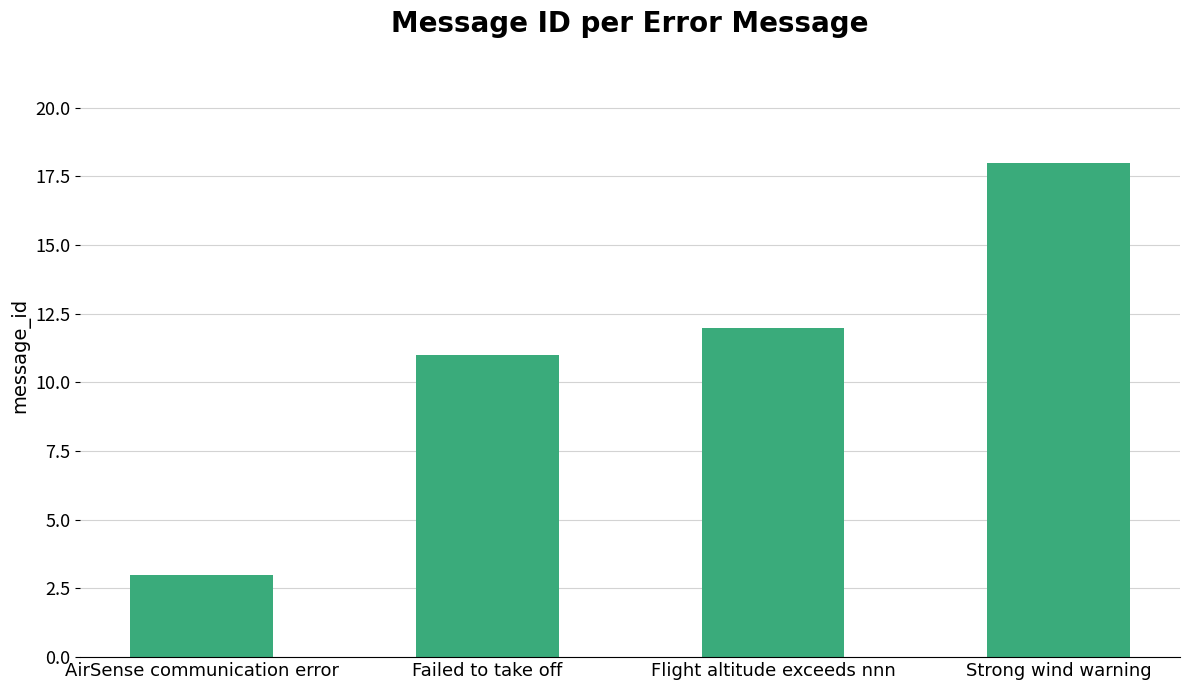

Reading left to right, what are all the values shown in this chart?

AirSense communication error=3	Failed to take off=11	Flight altitude exceeds nnn=12	Strong wind warning=18